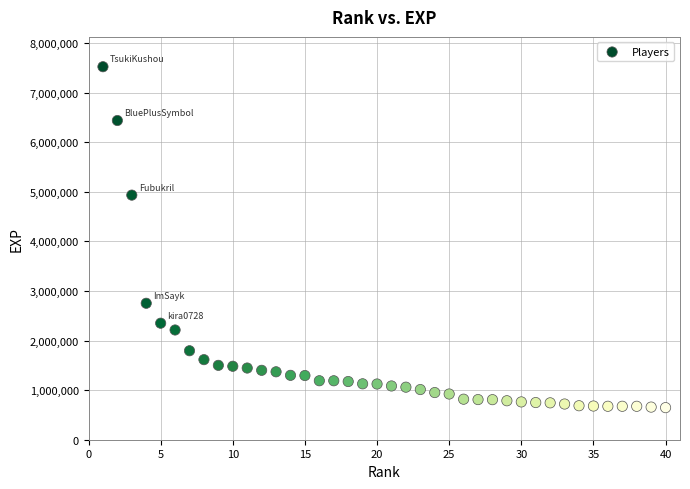

What Y value in the scatter plot is closest to 4085018?

4933419